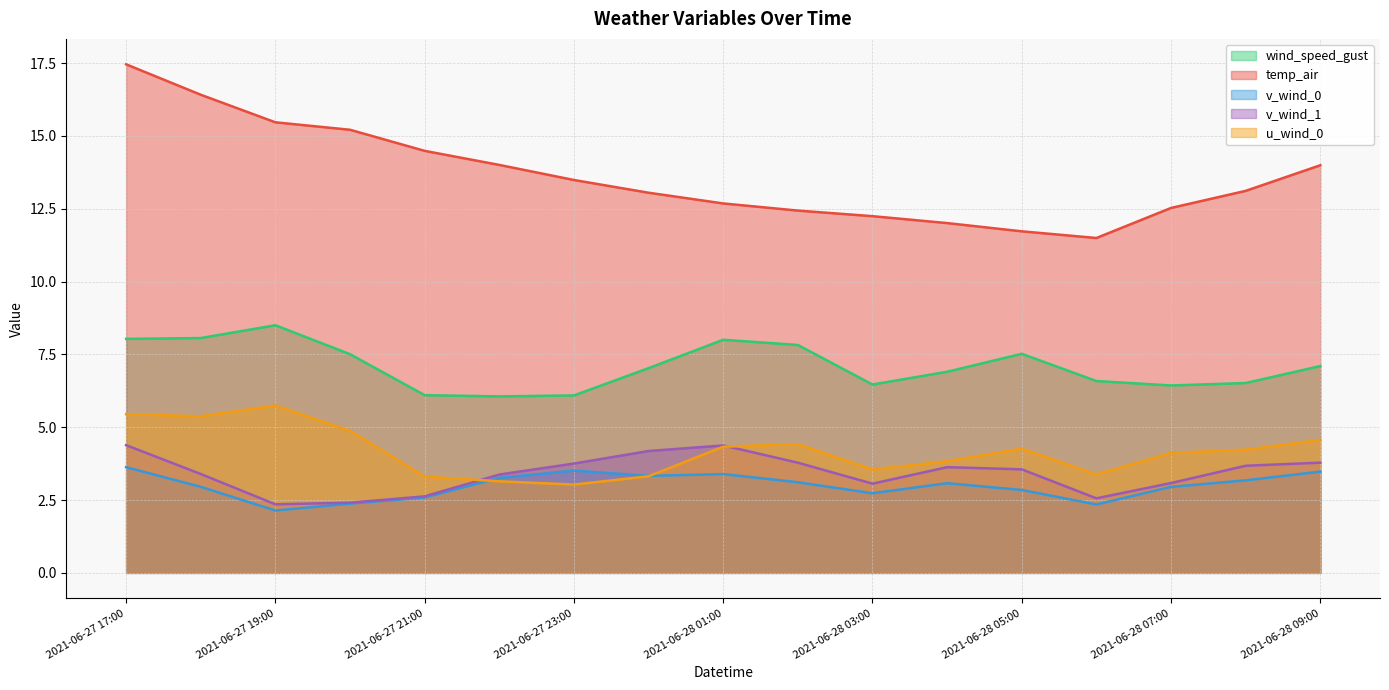

The value of v_wind_1 at 2021-06-27 22:00 is 4.7. True or false?

False